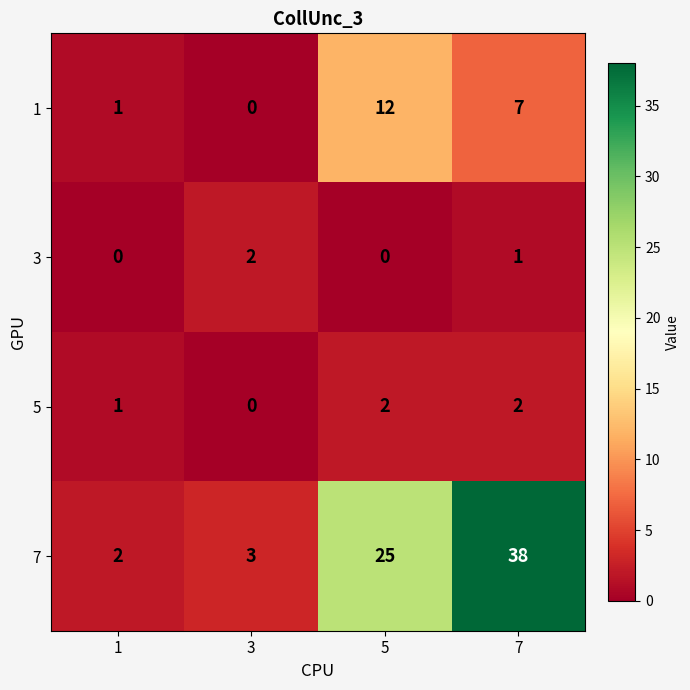

What is the total value across all series at 1?

4